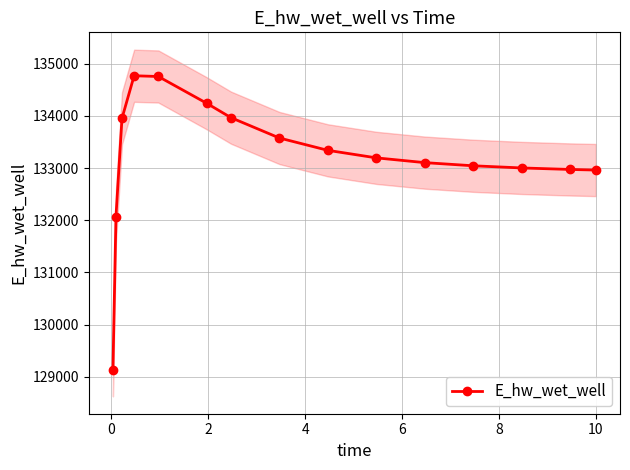

Does the chart display data point markers on the line(s)?

Yes